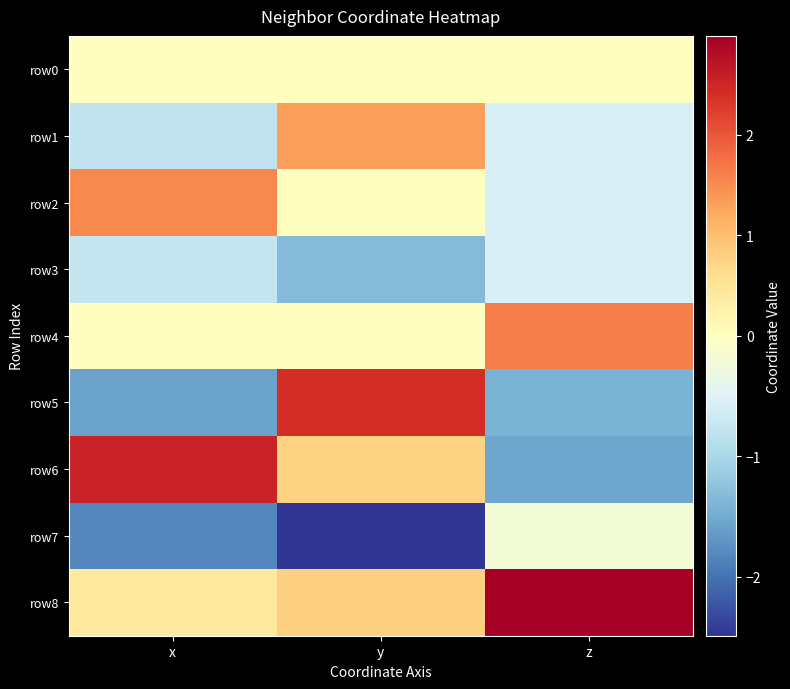

Reading left to right, list all the values displayed in this chart.

row0: x=0.0	y=0.0	z=0.0
row1: x=-0.8	y=1.3	z=-0.6
row2: x=1.5	y=0.0	z=-0.6
row3: x=-0.7	y=-1.3	z=-0.6
row4: x=0.0	y=-0.0	z=1.6
row5: x=-1.6	y=2.4	z=-1.4
row6: x=2.5	y=0.8	z=-1.6
row7: x=-1.8	y=-2.5	z=-0.2
row8: x=0.4	y=0.8	z=3.0